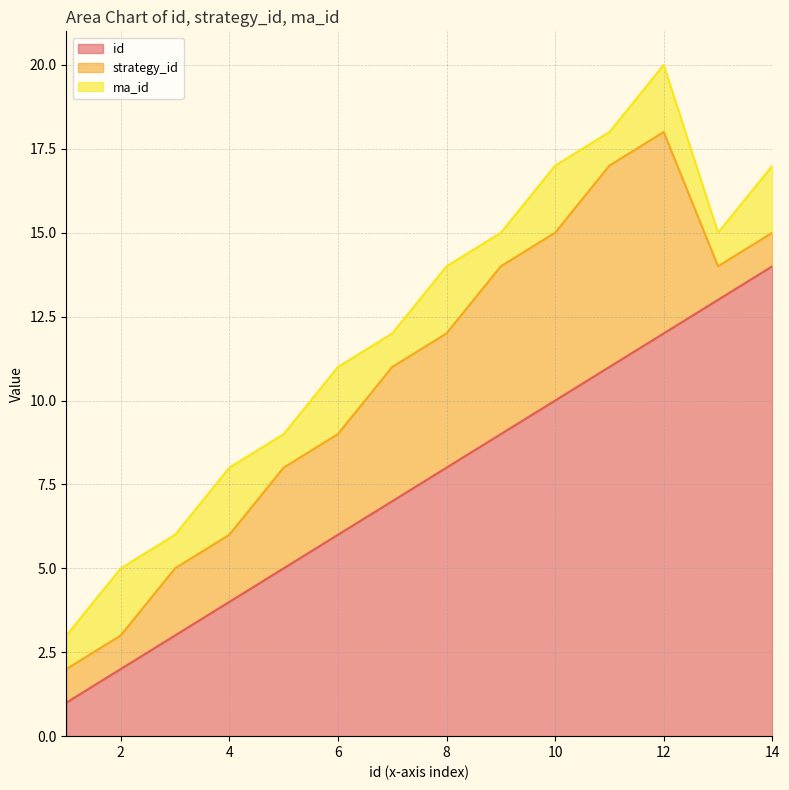

True or false: strategy_id and id intersect in this chart.

False